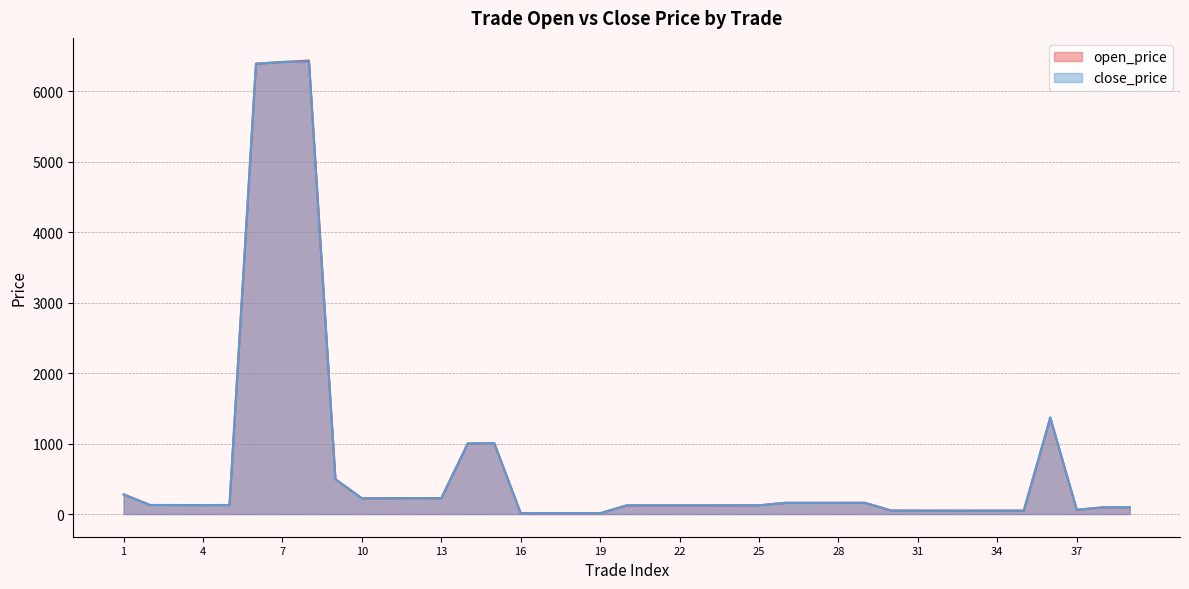

Which category has the lowest value across all series?

16